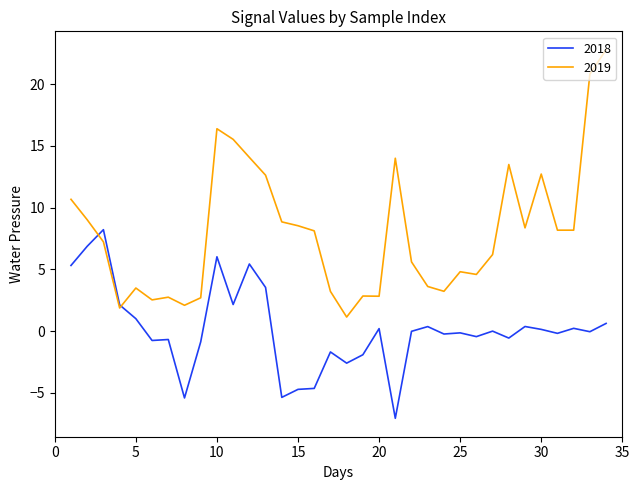

List the series in order of their peak value, highest first.

2019, 2018